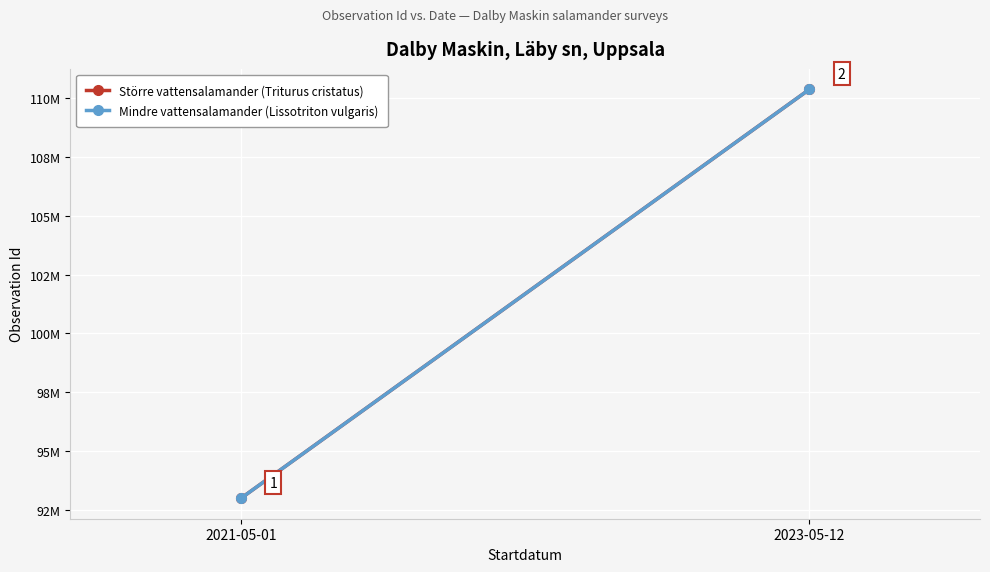

Which series has the widest spread of values?

Mindre vattensalamander (Lissotriton vulgaris)